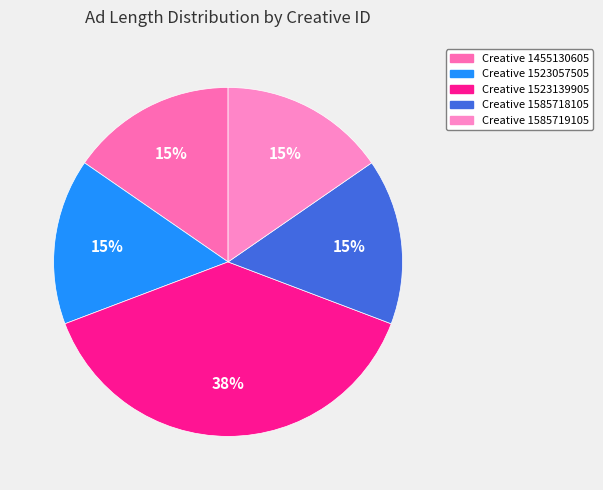

How many segments does this pie chart have?

5